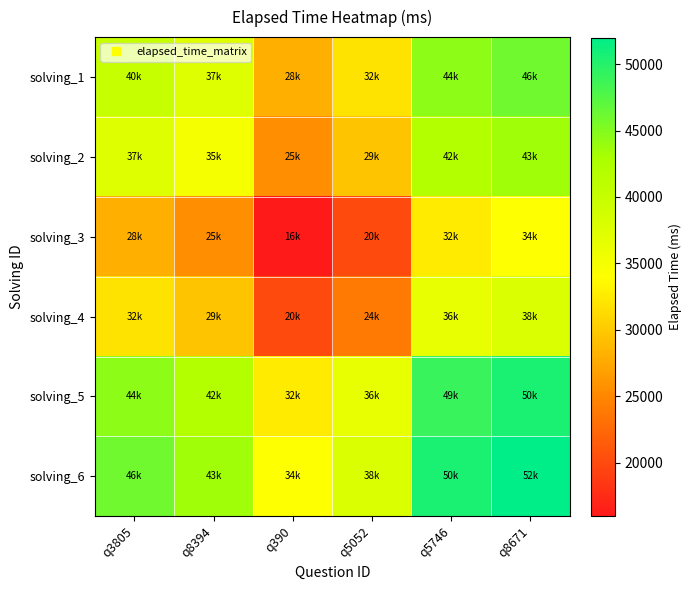

The row_4 series shows 32500 at q390. True or false?

True